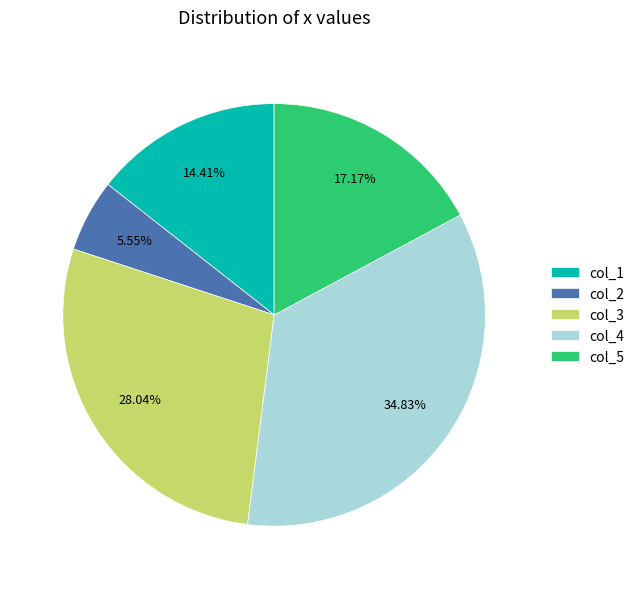

What percentage is the col_2 slice, to the nearest percent?

6%